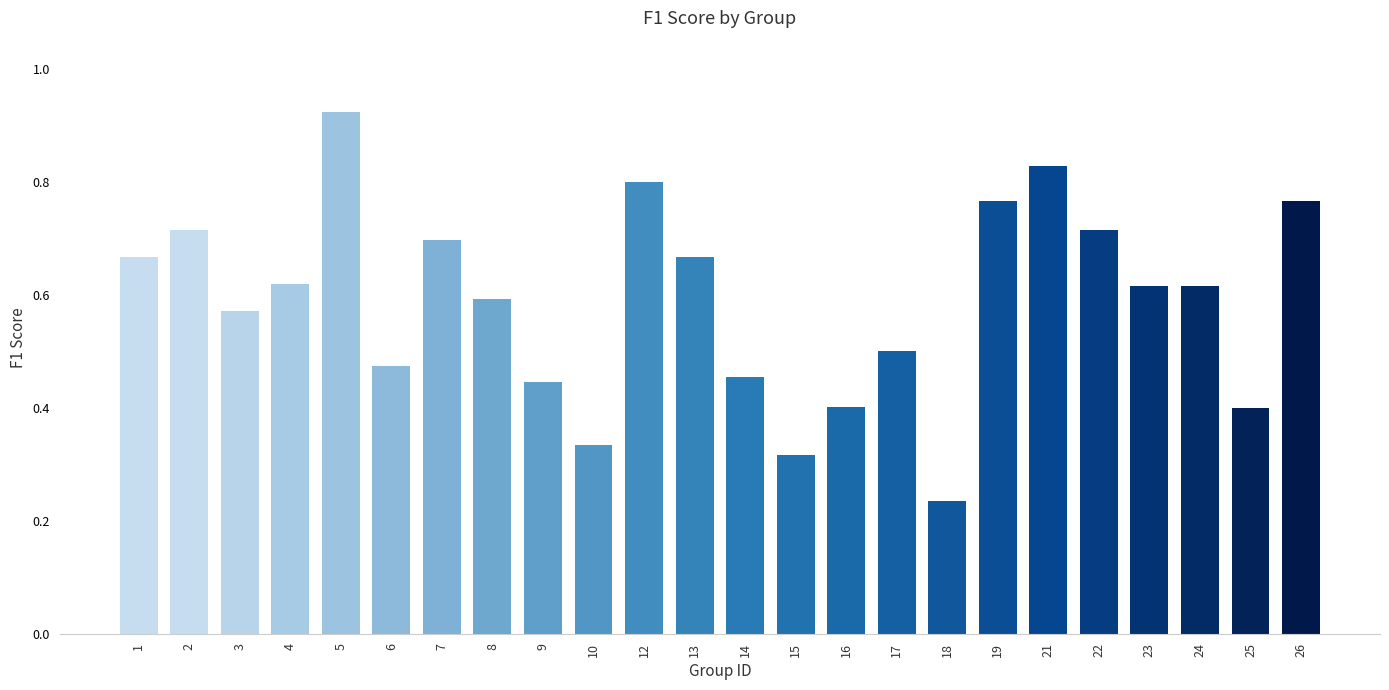

What is the sum of all values?

14.1